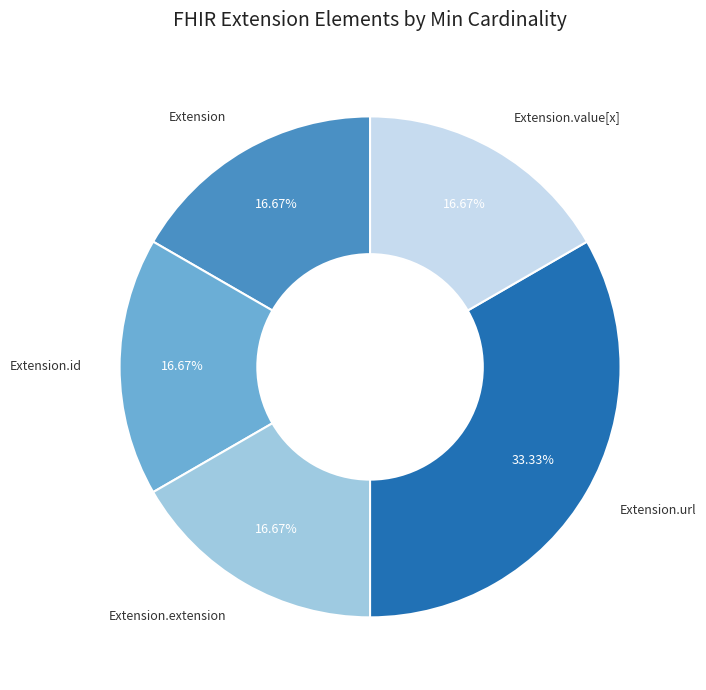

Count the number of slices in the pie.

5